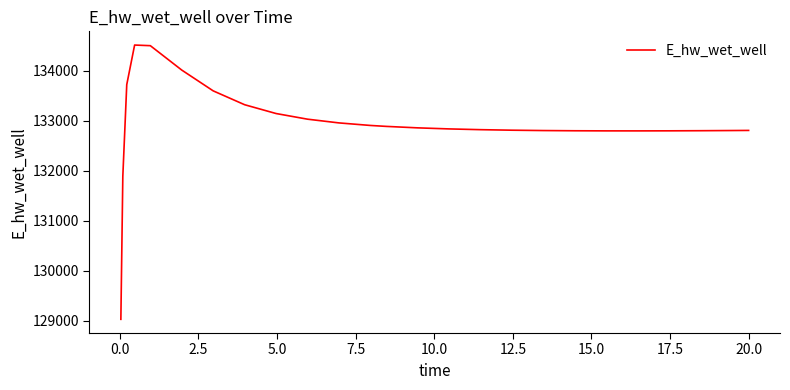

How many lines are shown in the chart?

1